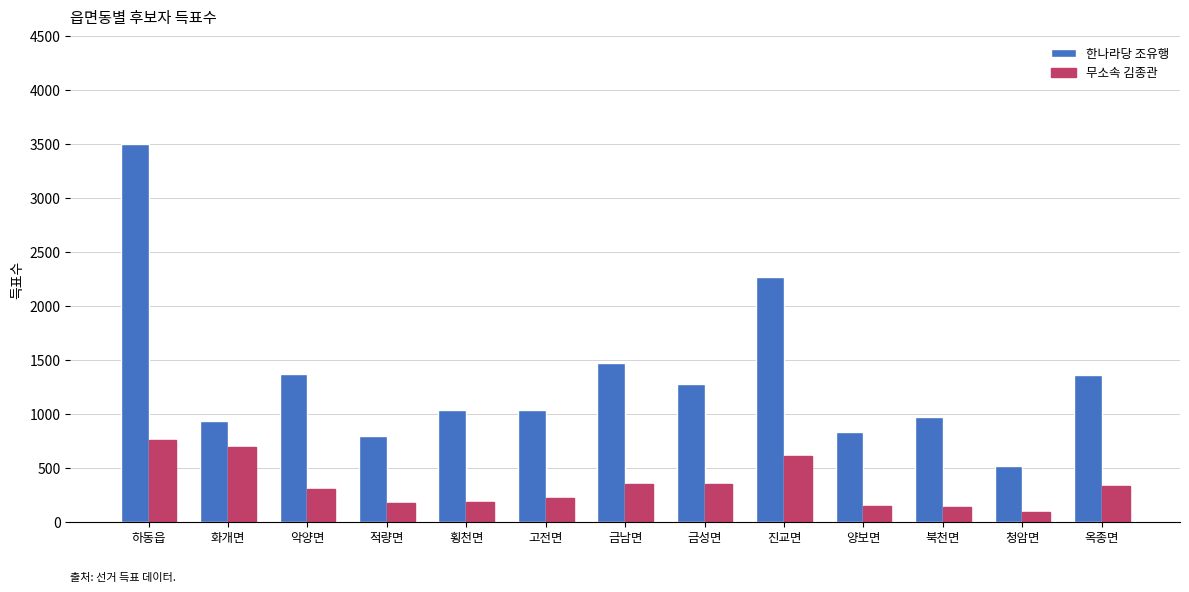

What is the approximate value of 무소속 김종관 at 악양면, to the nearest 100?

300